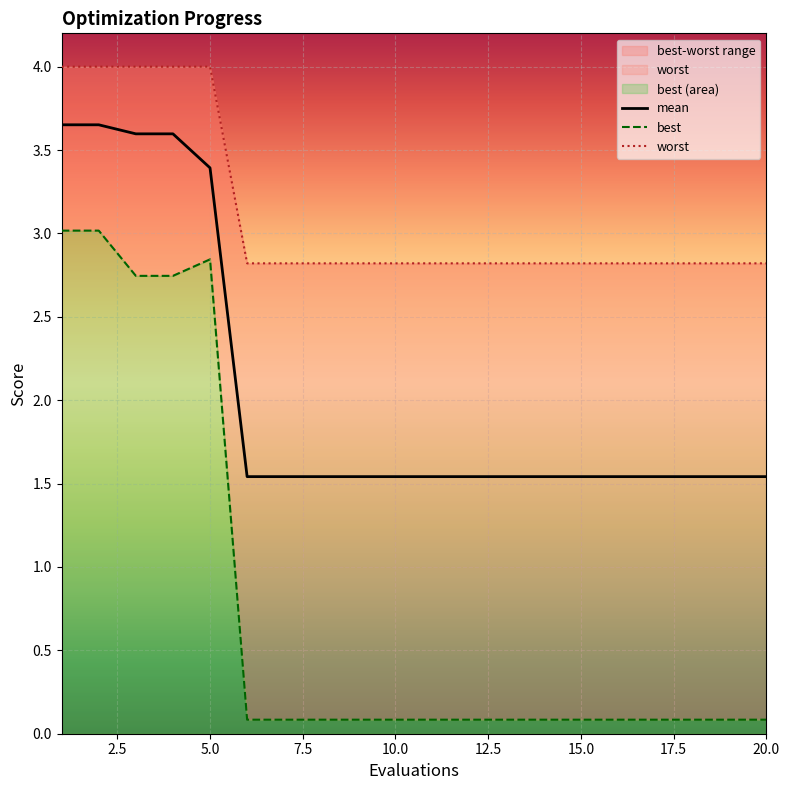

What is the sum of all mean values?

41.0